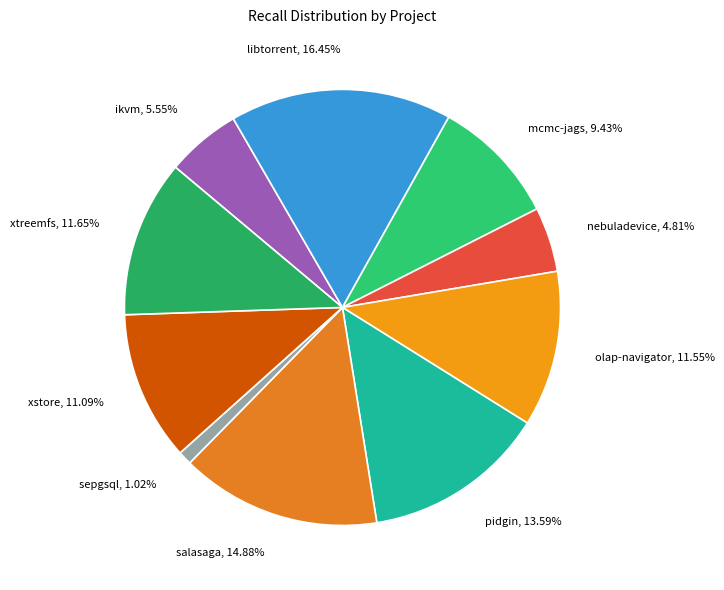

What is the largest slice in the pie chart?

libtorrent, 16.45%